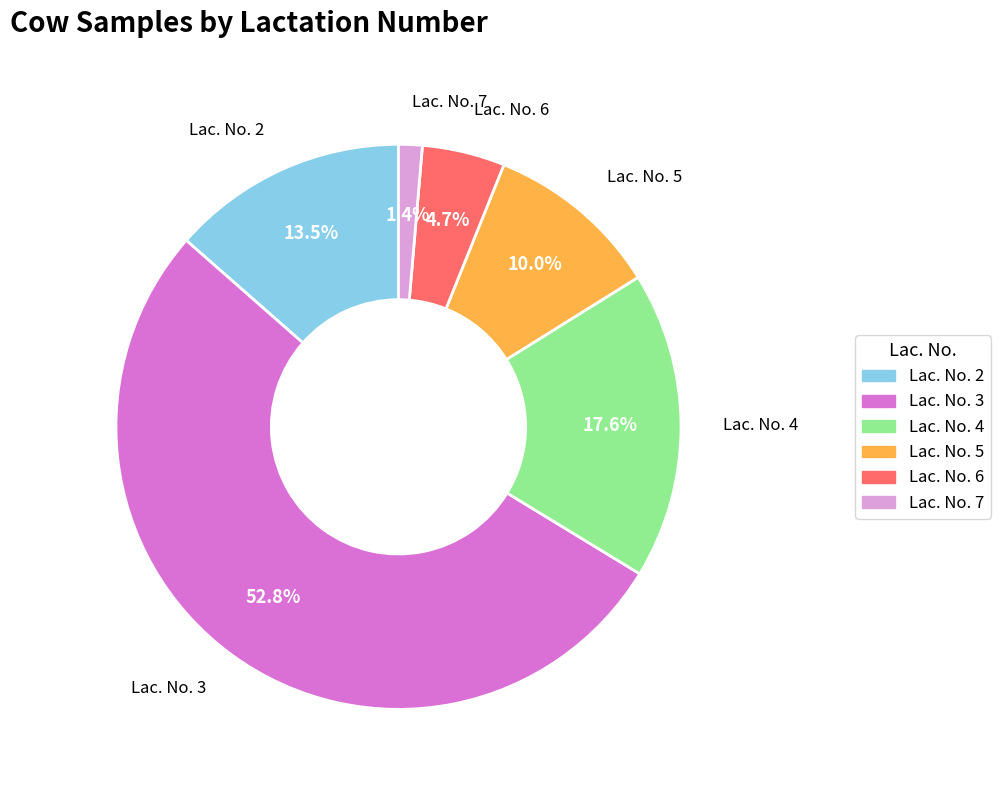

How many slices are in this pie chart?

6